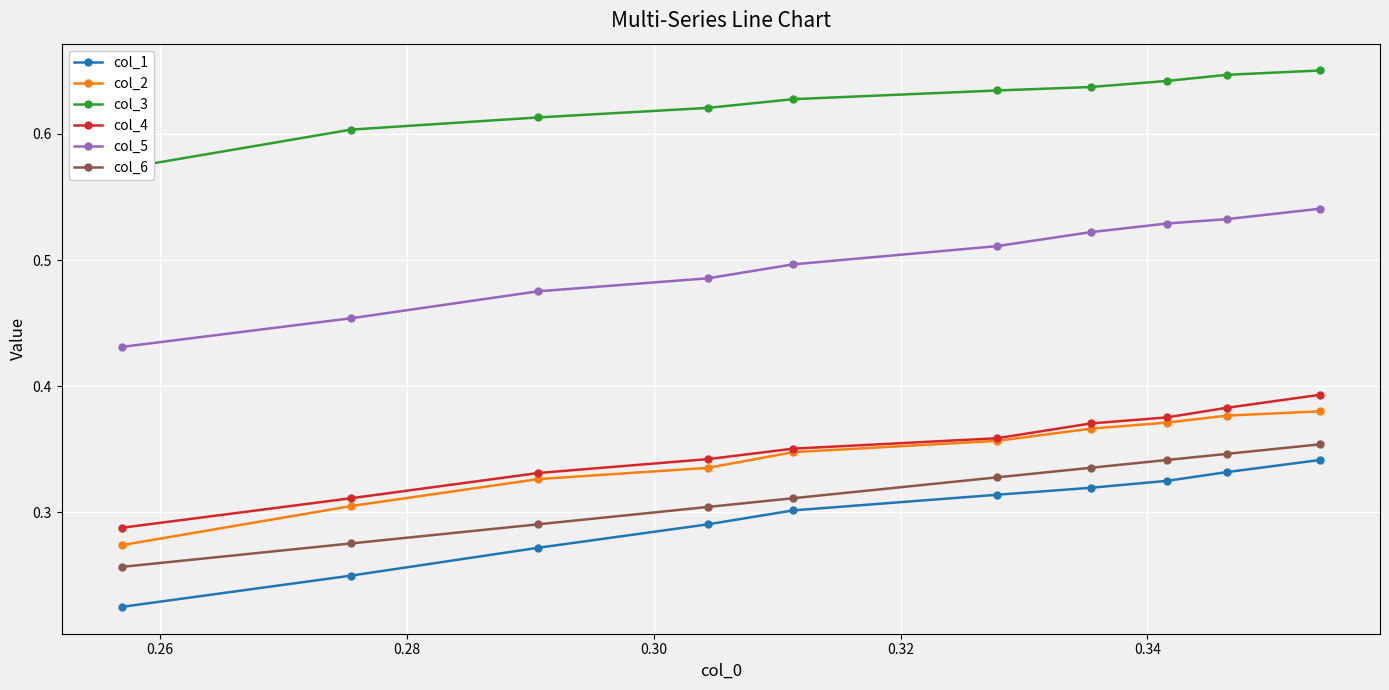

True or false: col_5 and col_4 cross at least once.

False